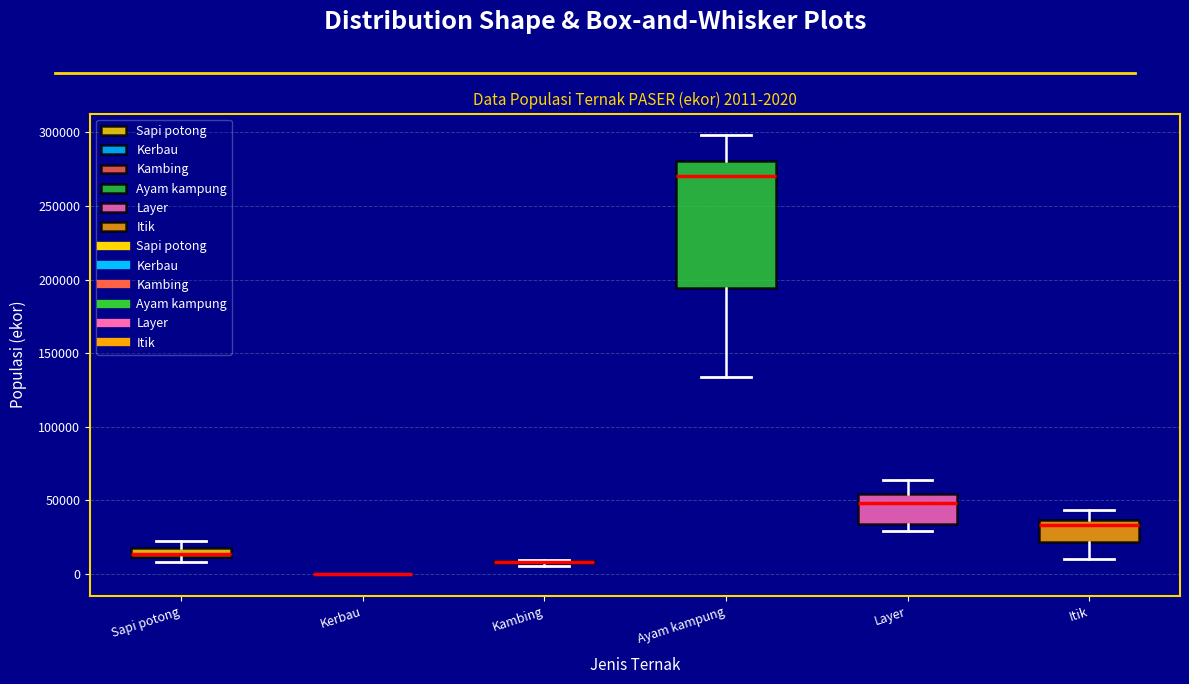

Which box is the tallest, from its lower edge to its upper edge?

Ayam kampung